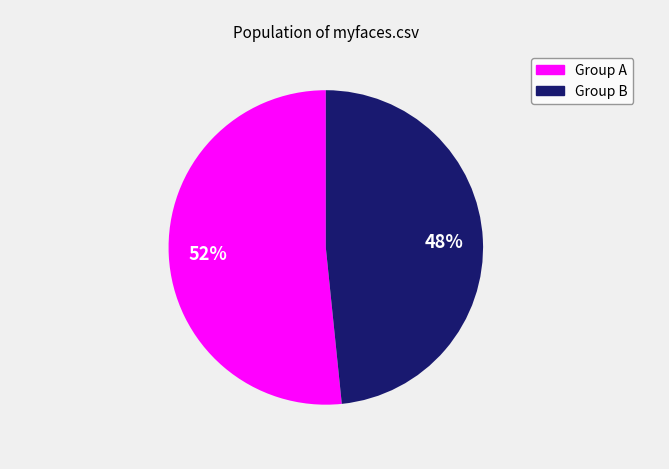

To the nearest percent, what is the average slice percentage?

50%